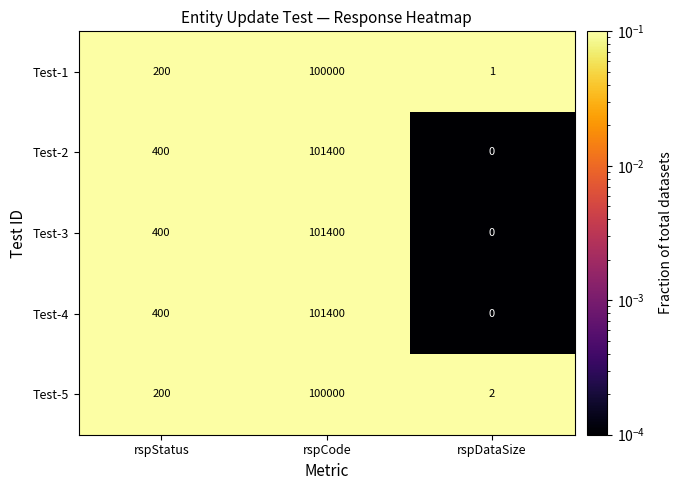

At which category is the sum across all series the highest?

rspCode